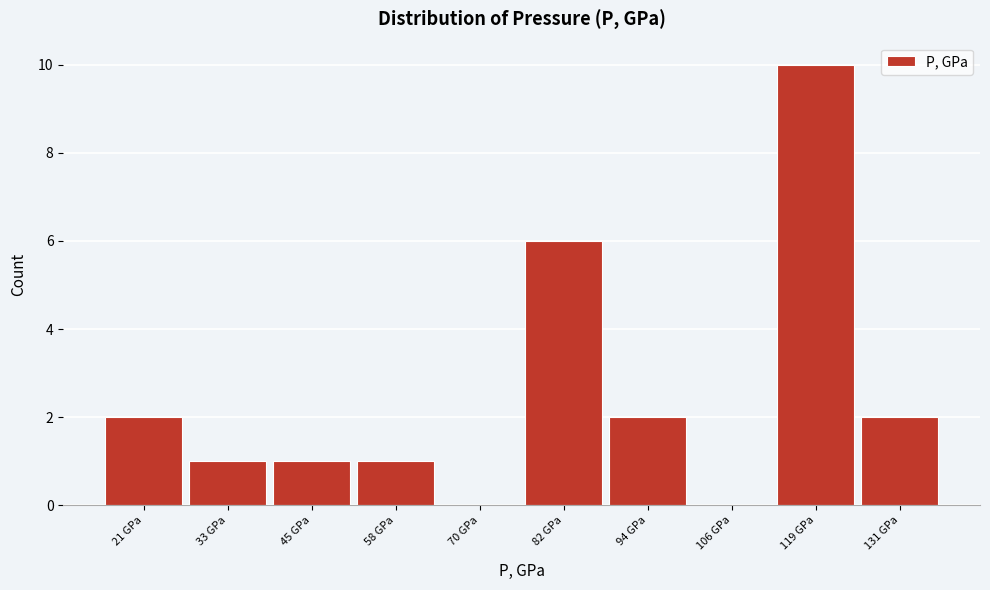

Reading left to right, list all the values displayed in this chart.

21 GPa=2	33 GPa=1	45 GPa=1	58 GPa=1	70 GPa=0	82 GPa=6	94 GPa=2	106 GPa=0	119 GPa=10	131 GPa=2